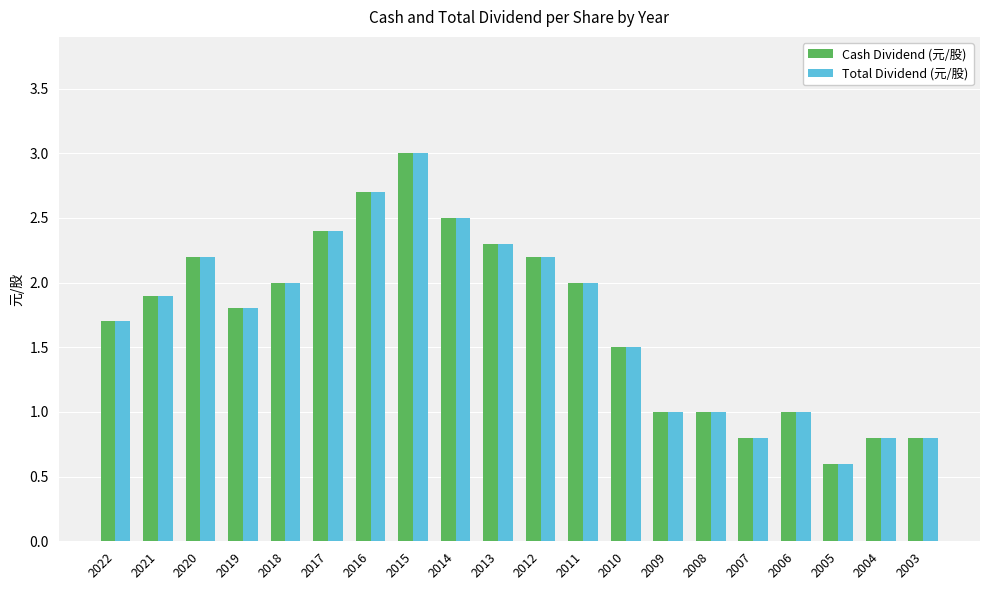

What is the sum of the Cash Dividend (元/股) values at 2013 and 2008?

3.3